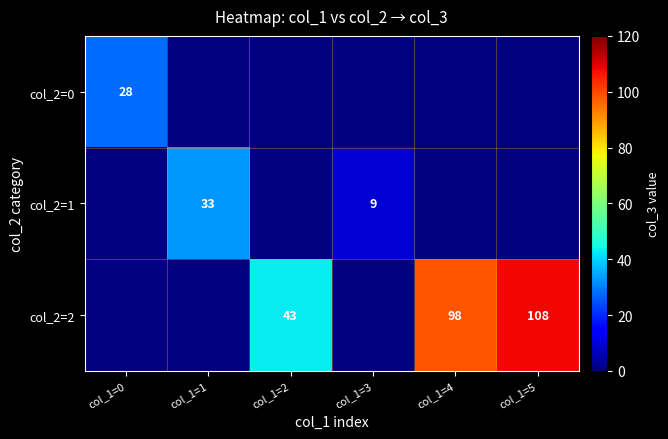

The col_2=1 series shows 33 at col_1=1. True or false?

True